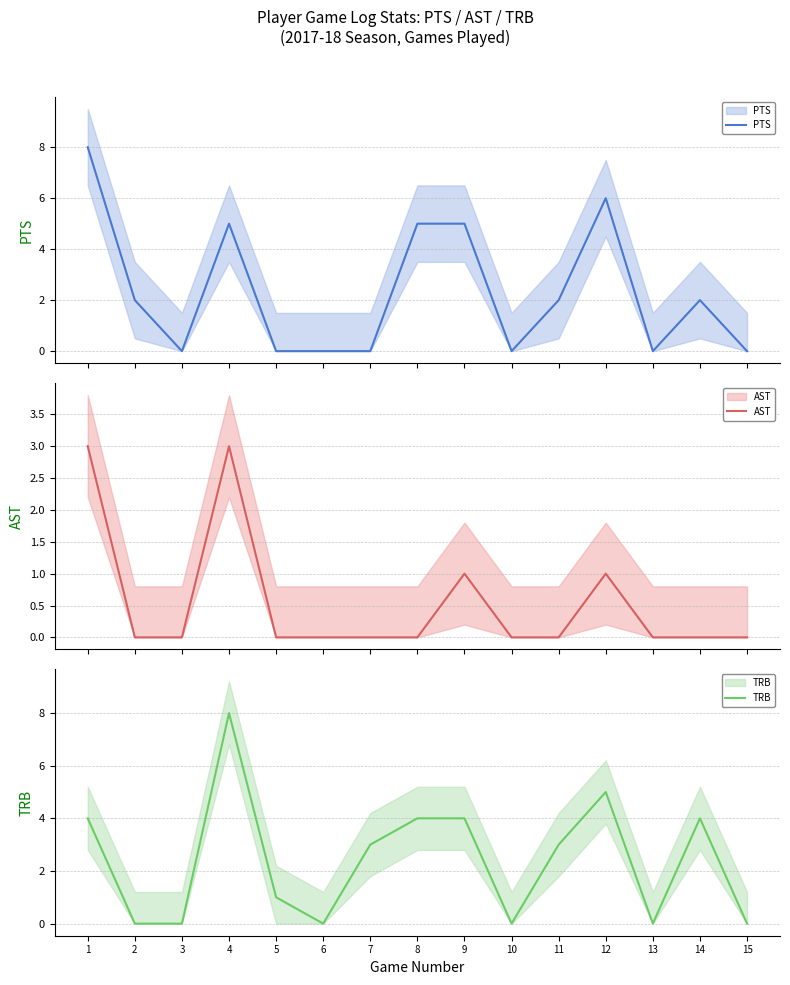

True or false: PTS has a value of 0 at 10.

True